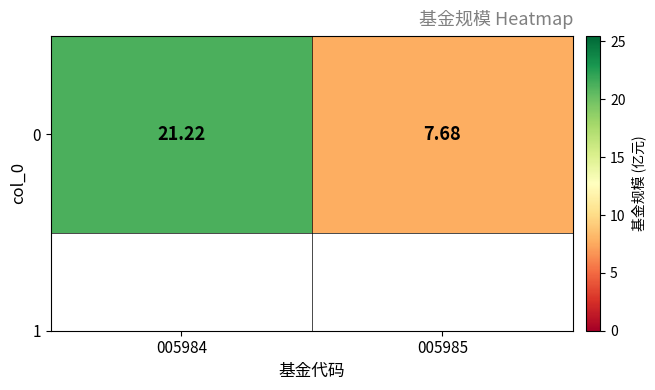

Reading left to right, extract all data points from this chart.

005984=21.2	005985=7.7